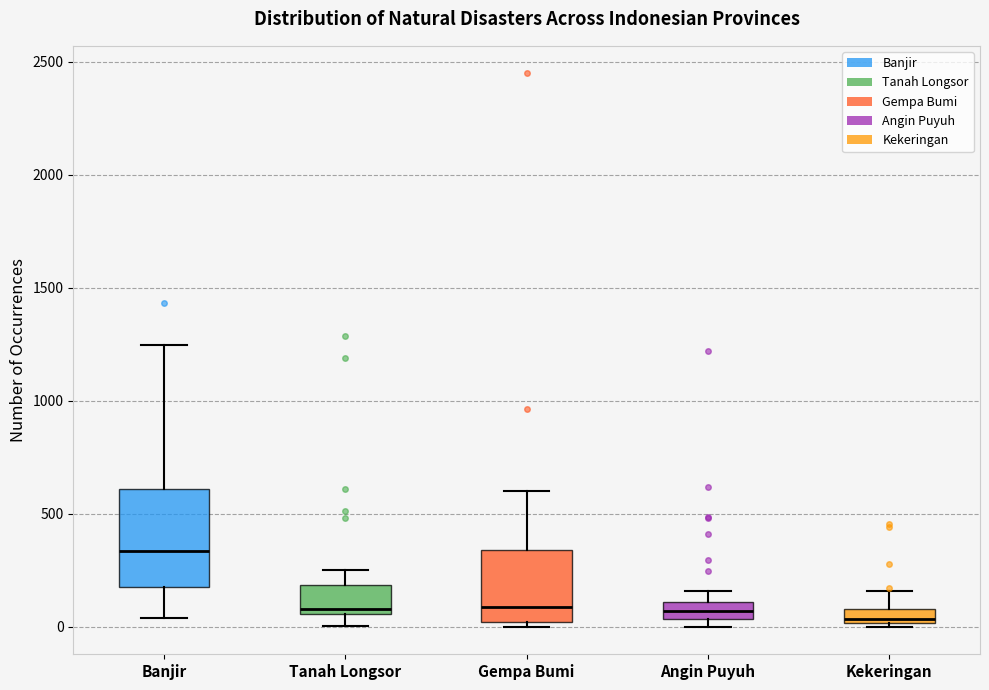

Which box is the tallest, from its lower edge to its upper edge?

Banjir